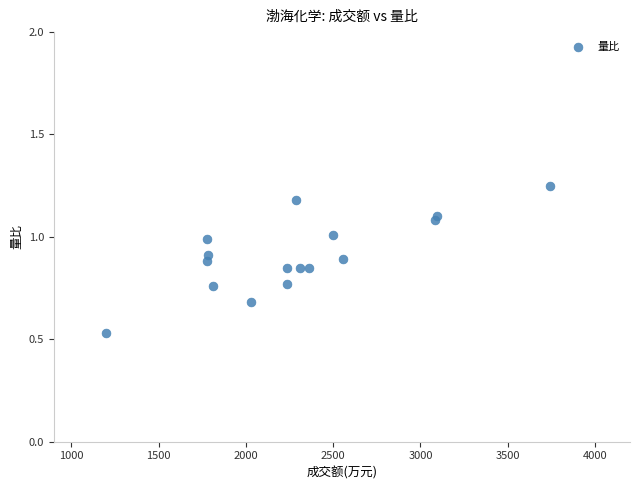

What is the range of Y values (max minus min)?

0.7